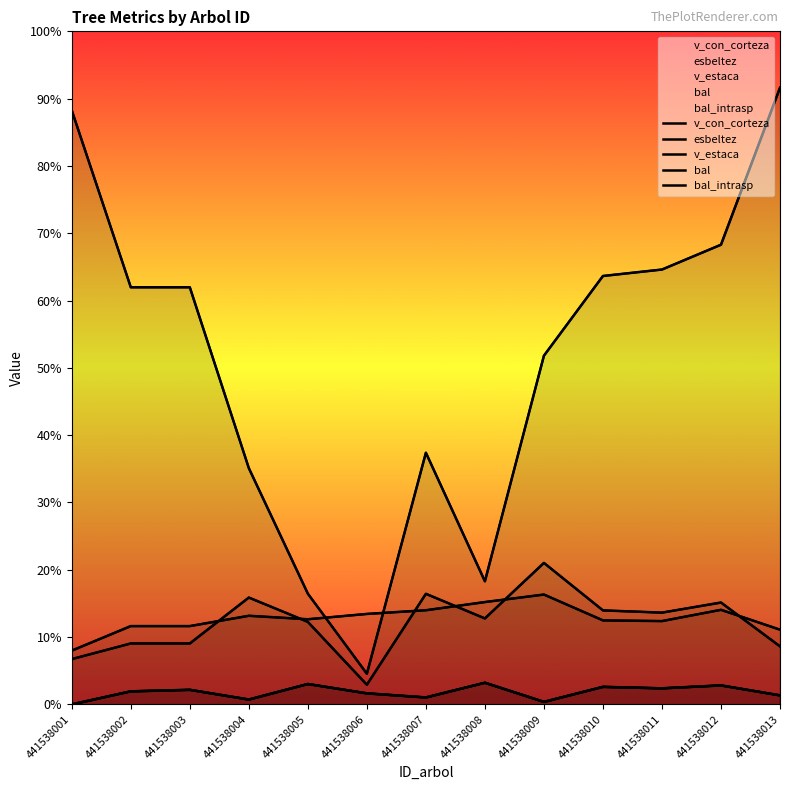

Which label corresponds to the largest value in the chart?

441538013